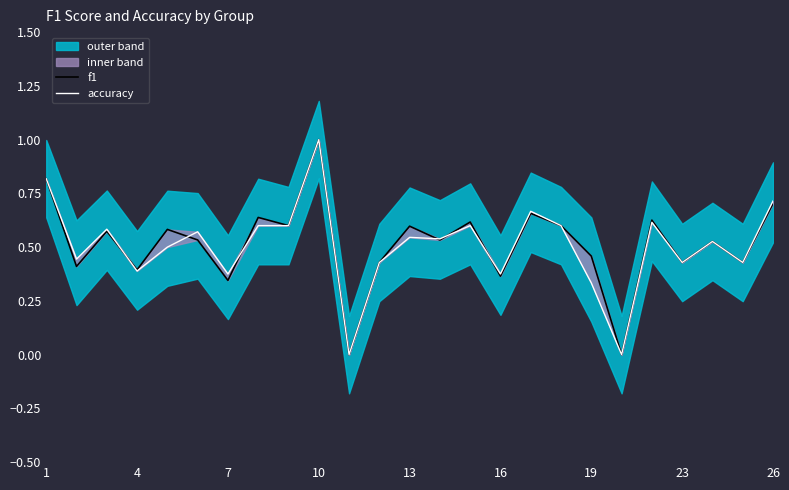

List the series in order of their overall mean, lowest first.

accuracy, f1